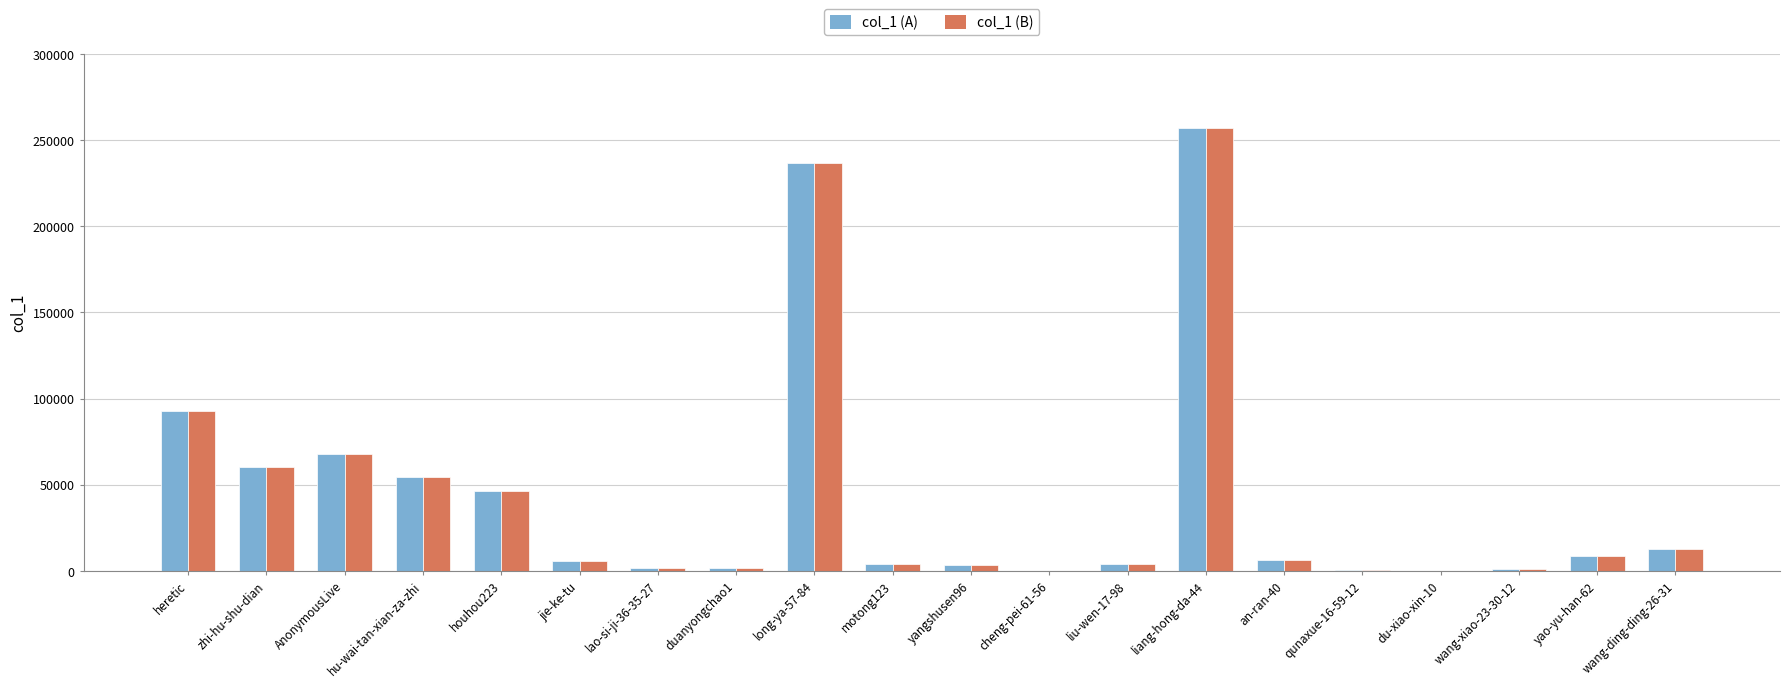

Where does the col_1 (B) series first go above 6145?

heretic